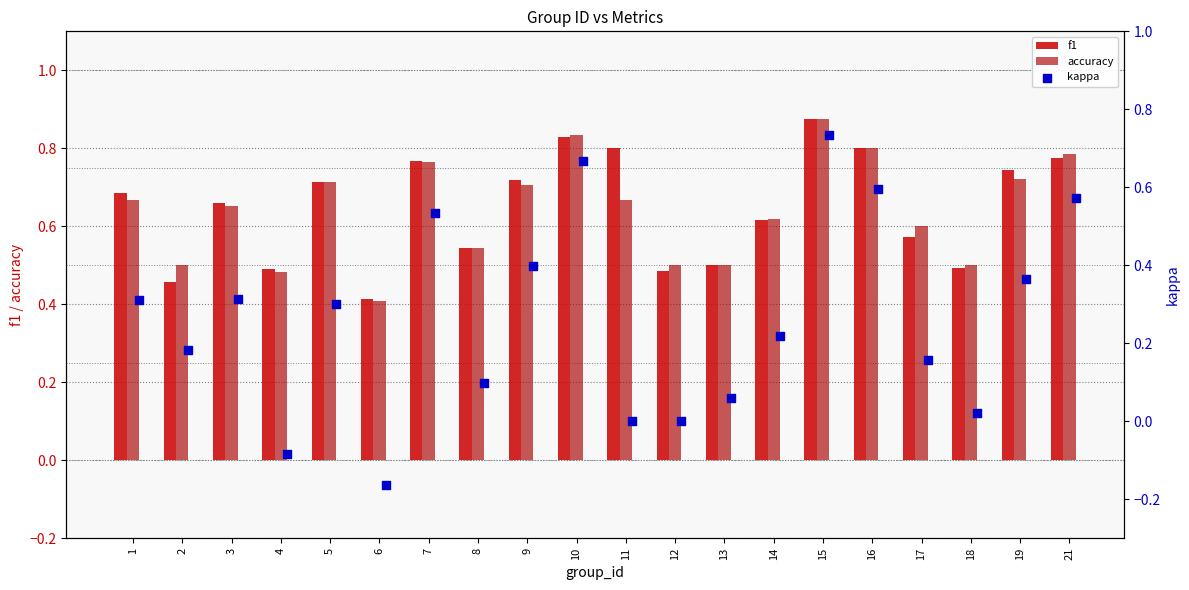

Which series reaches the minimum Y coordinate?

kappa